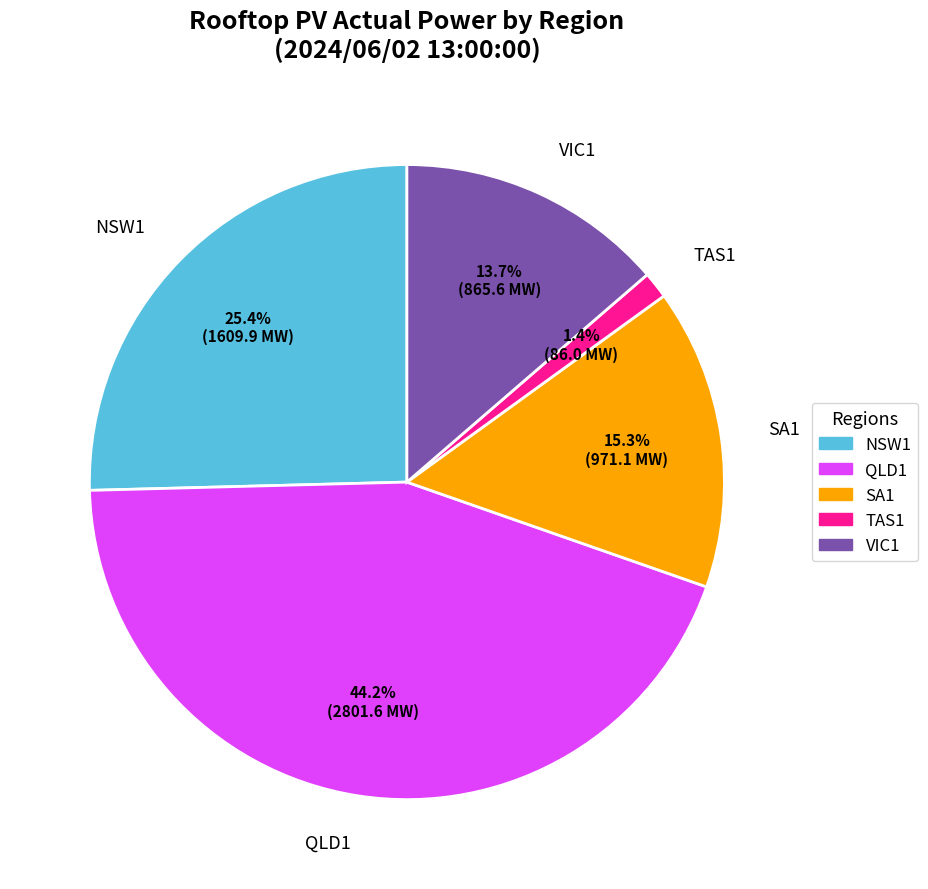

Which slice is the largest?

QLD1